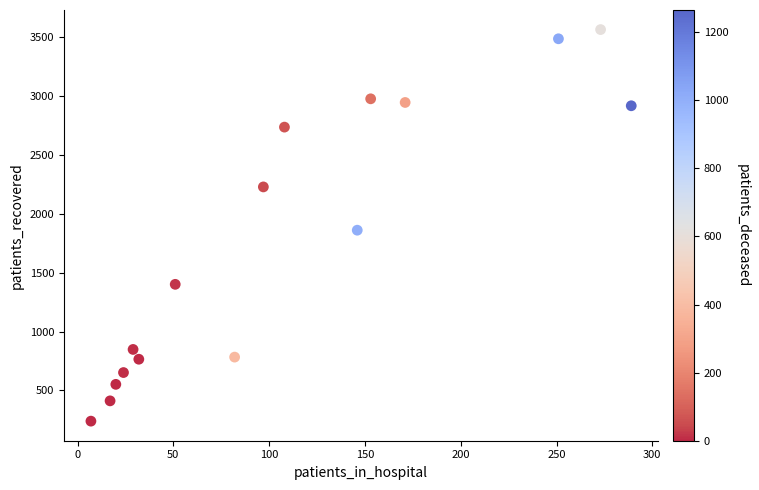

What is the range of X values (max minus min)?

282